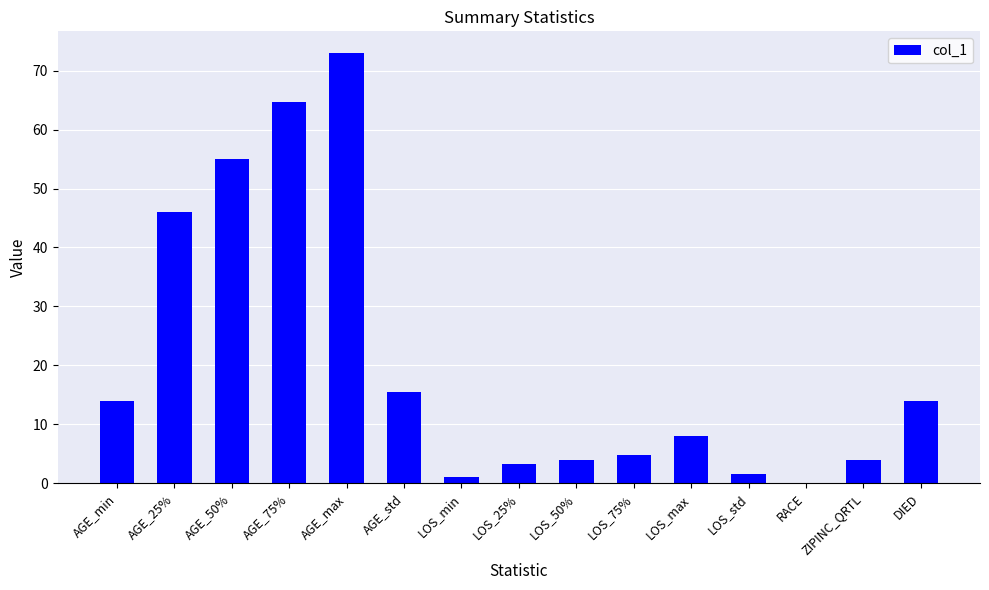

What is the sum of the values at AGE_std and LOS_std?

17.1